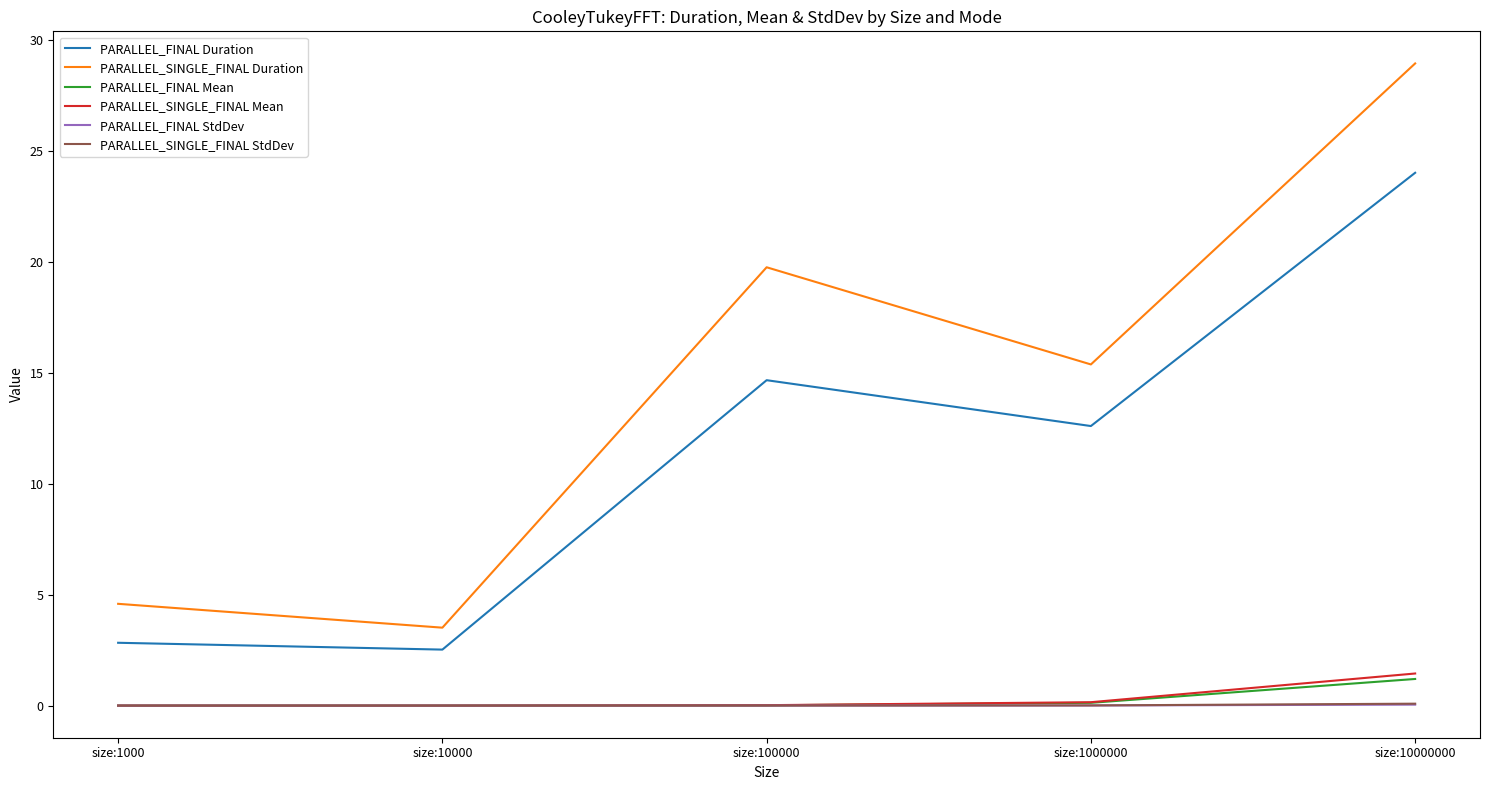

True or false: PARALLEL_SINGLE_FINAL StdDev has a value of 0.0 at size:1000.

True